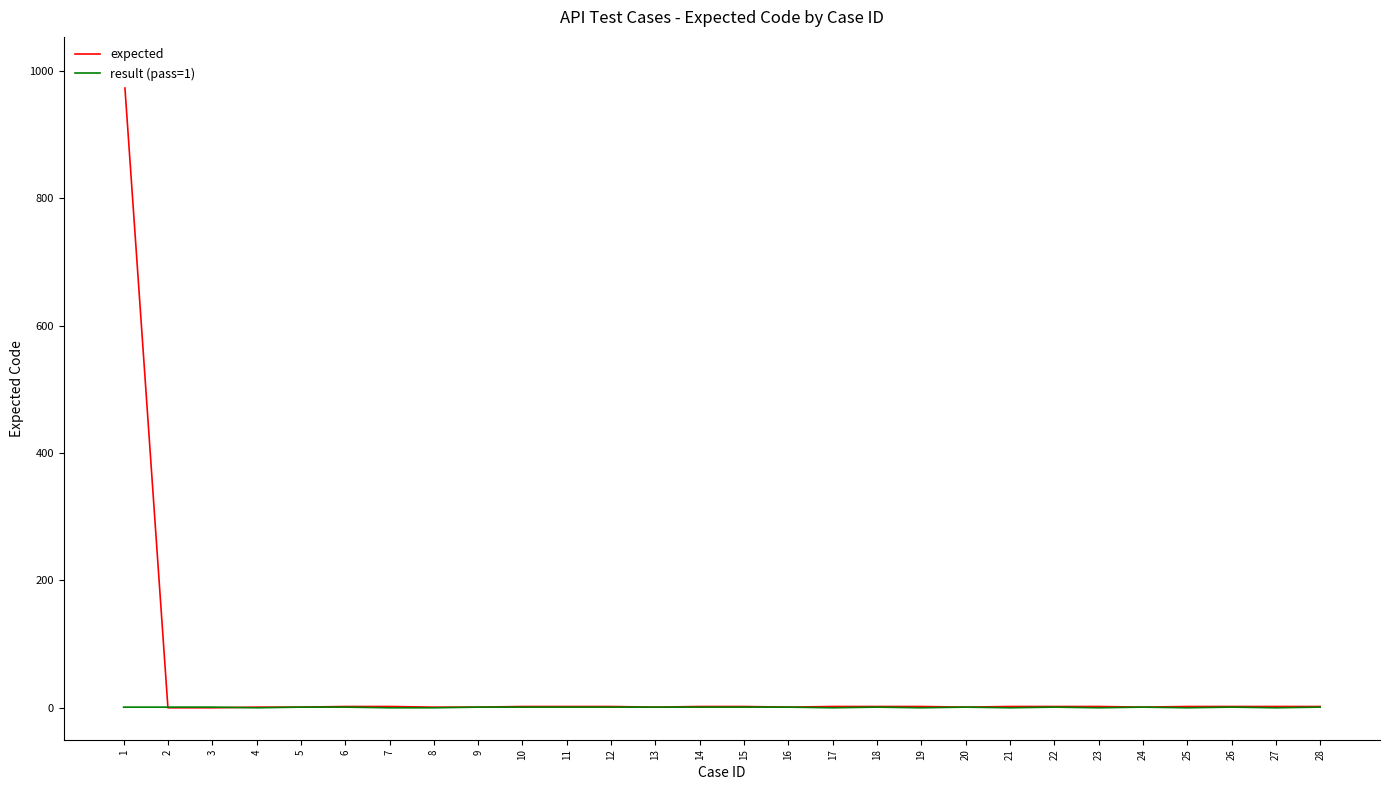

What is the highest value of the result (pass=1) series?

1